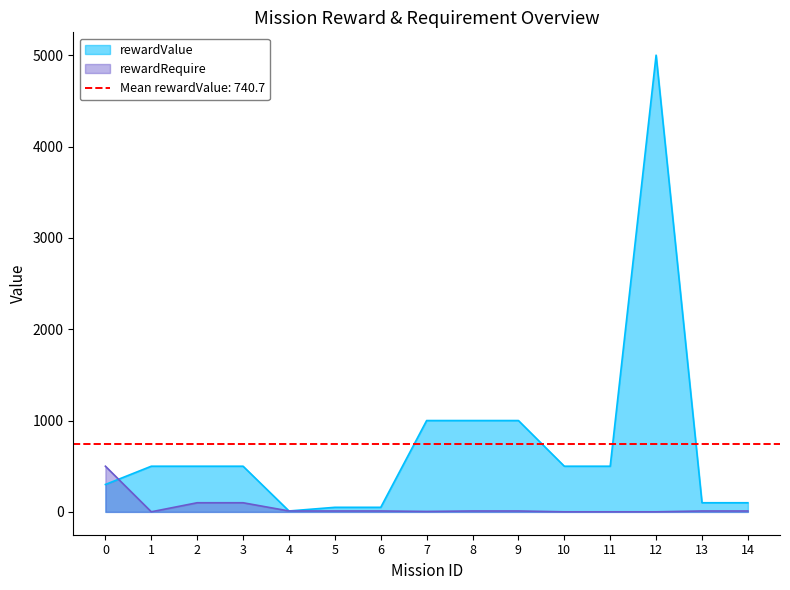

How many intersections are there between rewardValue and rewardRequire?

1